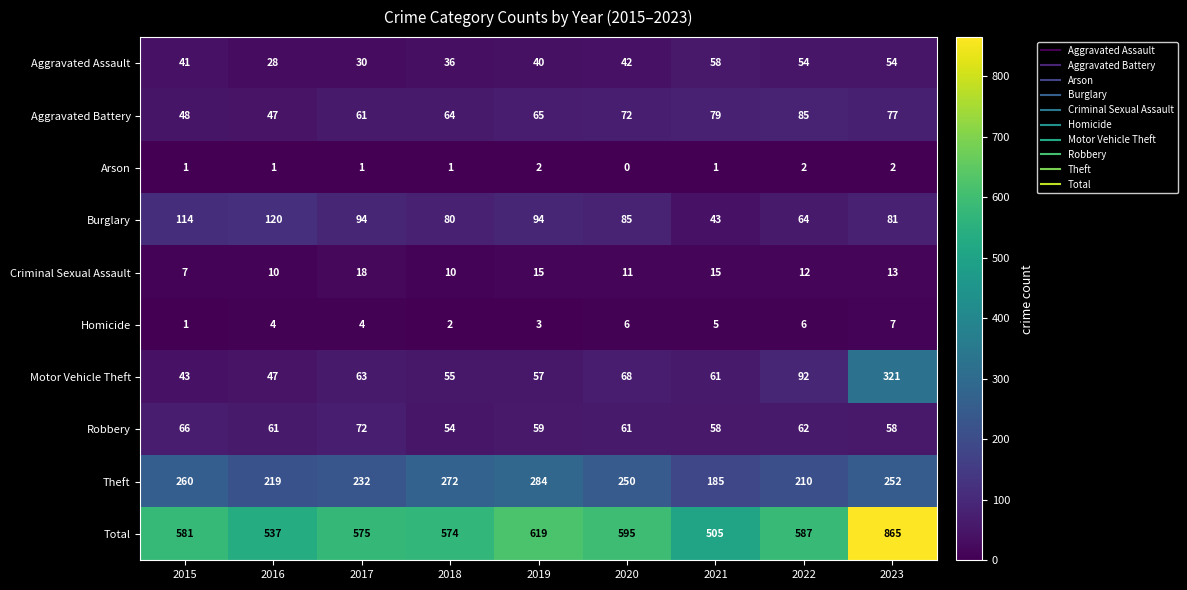

What is the sum of all Homicide values?

38